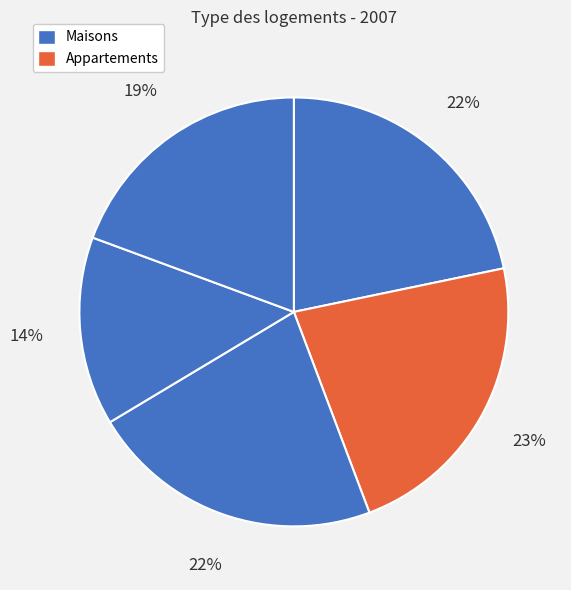

Count the number of slices in the pie.

5